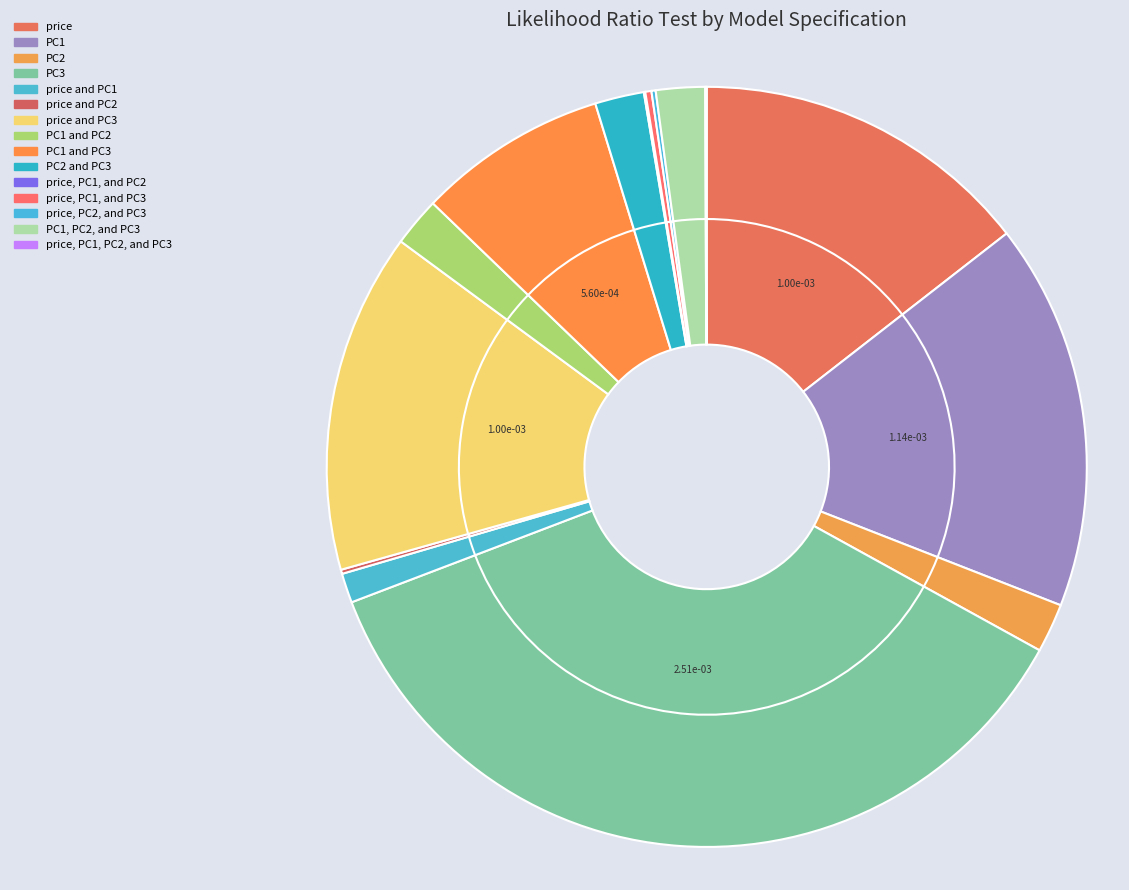

What percentage is NOT represented by price and PC1?

98.7%